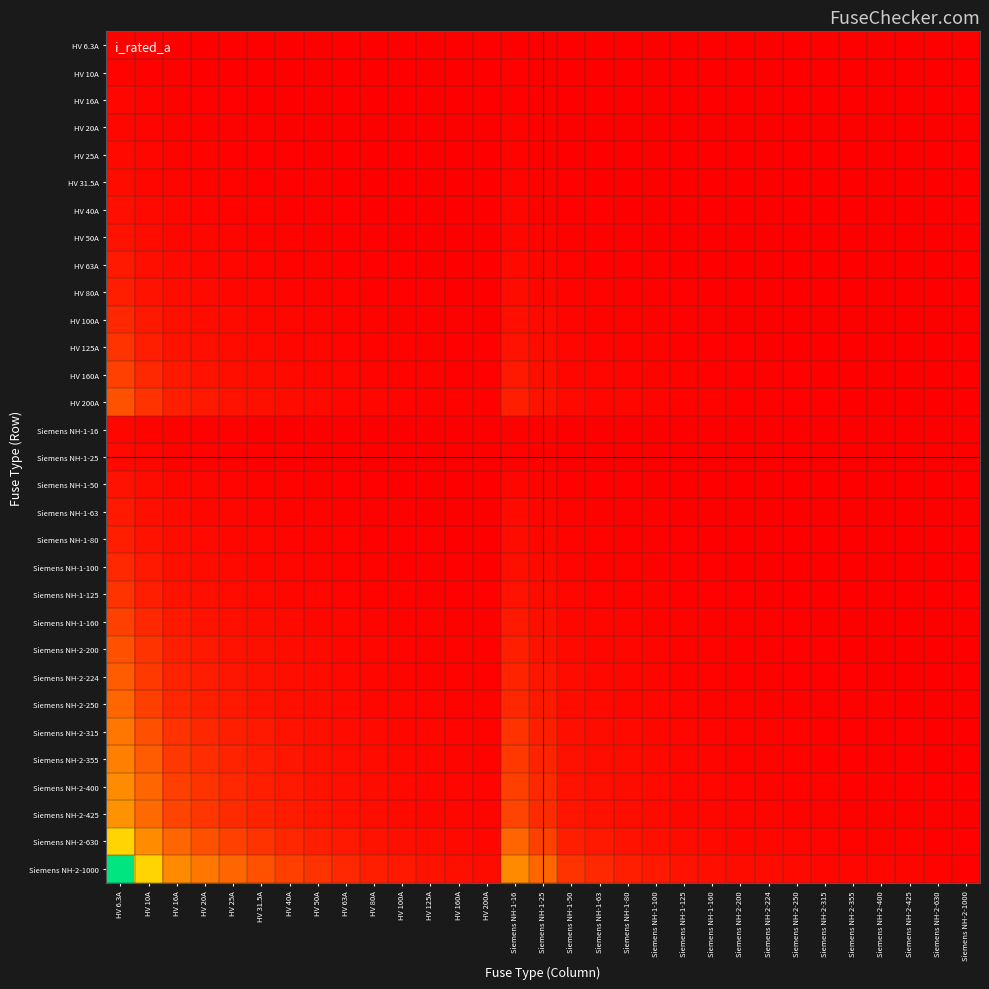

What is the total value across all series at Siemens NH-2-425?

628.8